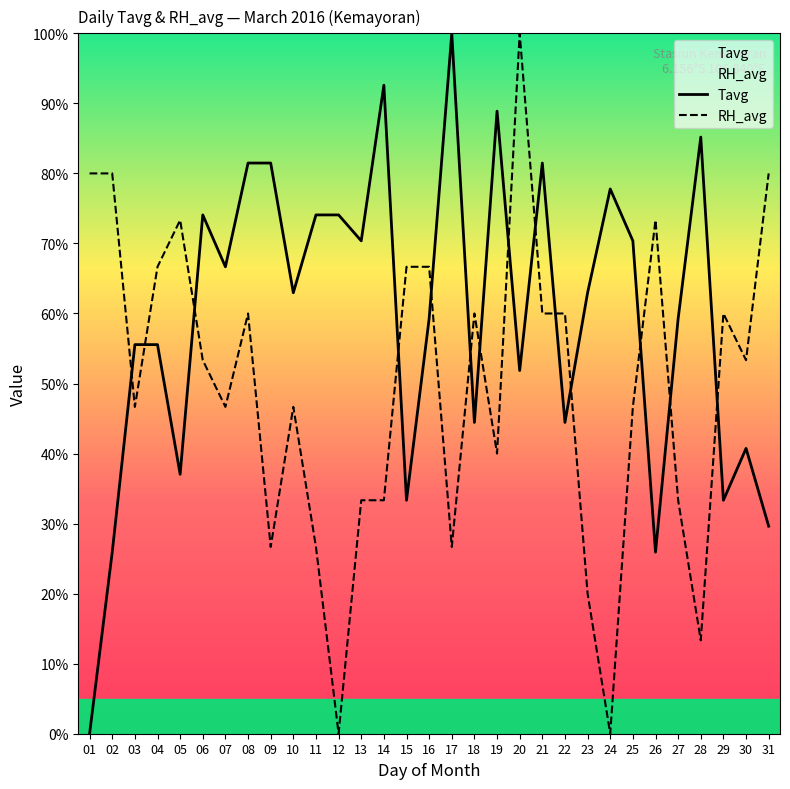

True or false: Tavg has a value of 44.4 at 18.

True